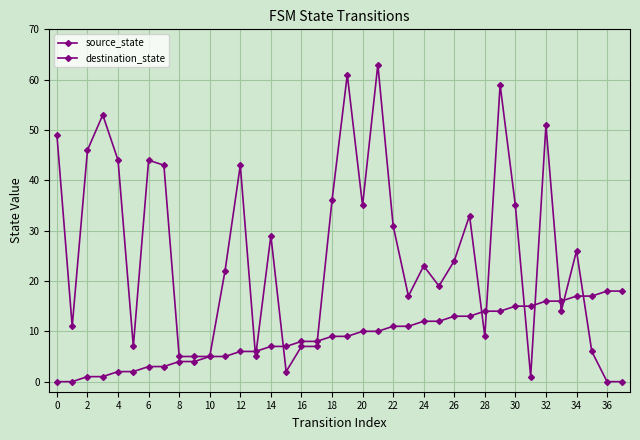

How many lines are shown in the chart?

2